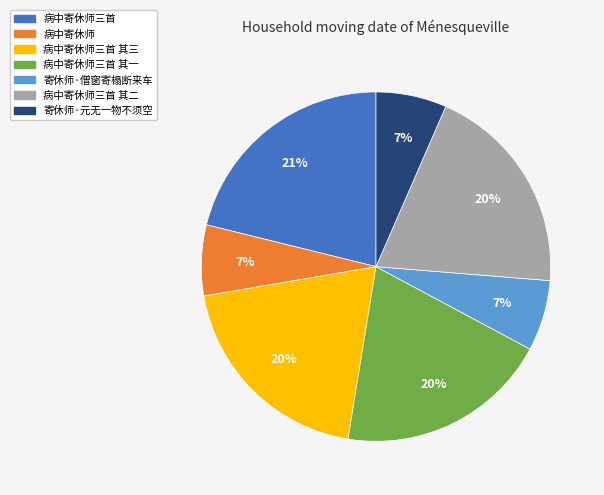

Which category has the biggest portion of the pie?

病中寄休师三首